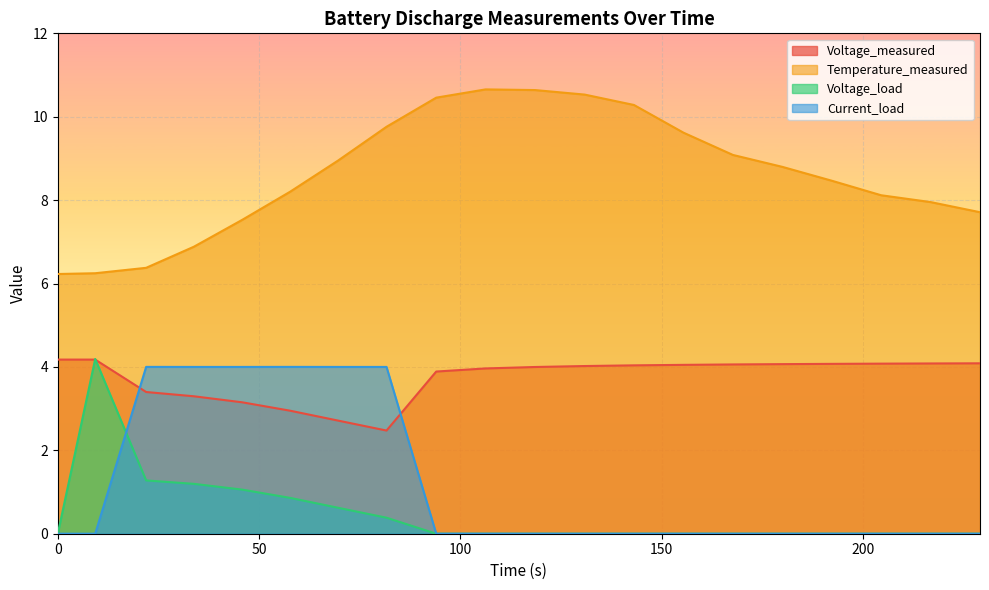

What is the sum of all Voltage_load values?

9.6